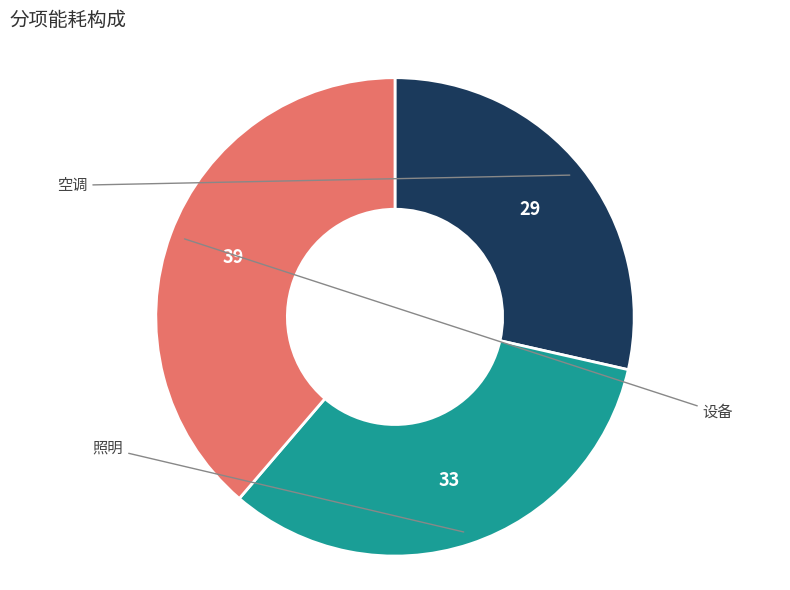

Is there a majority slice in this chart?

No